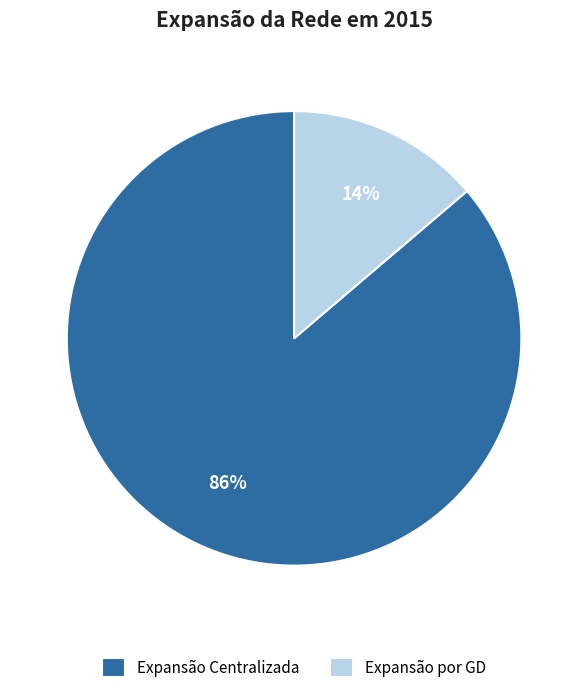

Which slice is the smallest?

Expansão por GD